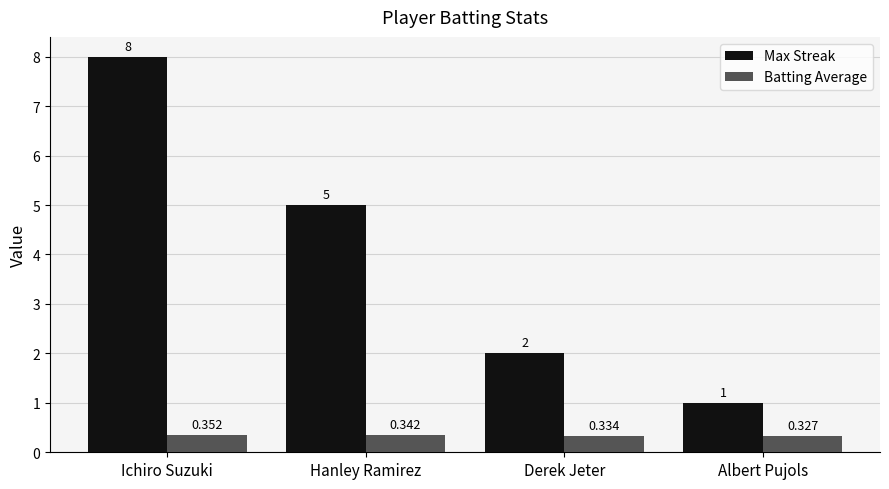

Which series has the widest spread of values?

Max Streak